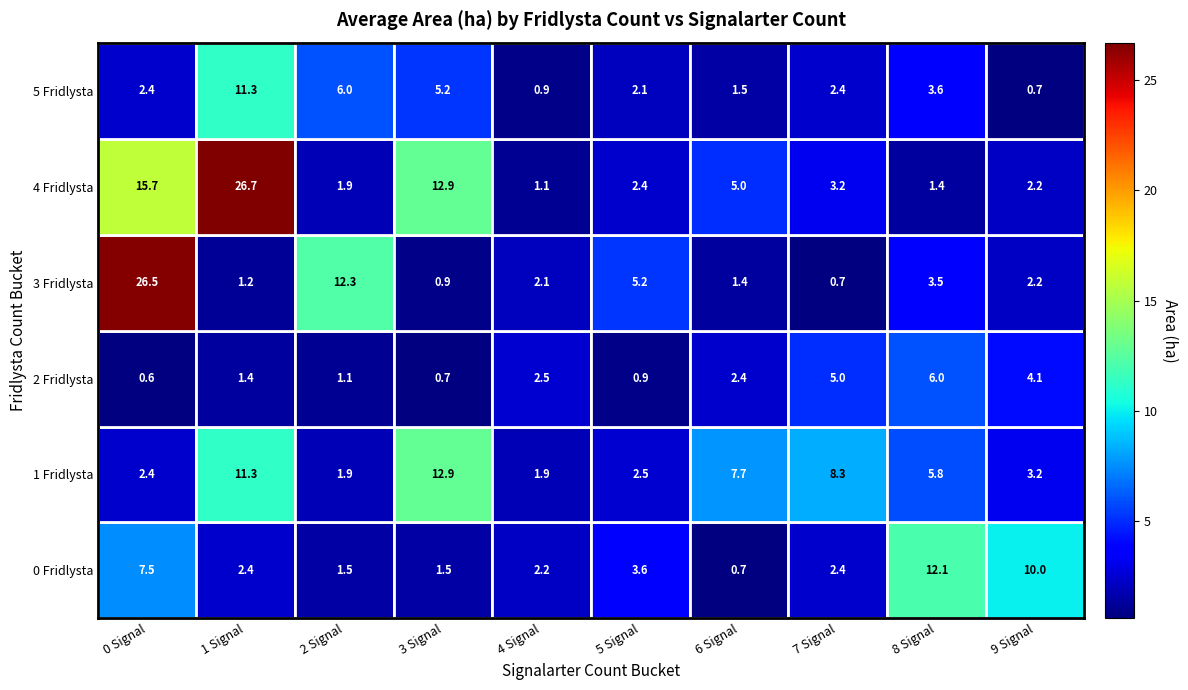

The value of 3 Fridlysta at 6 Signal is 1.9. True or false?

False